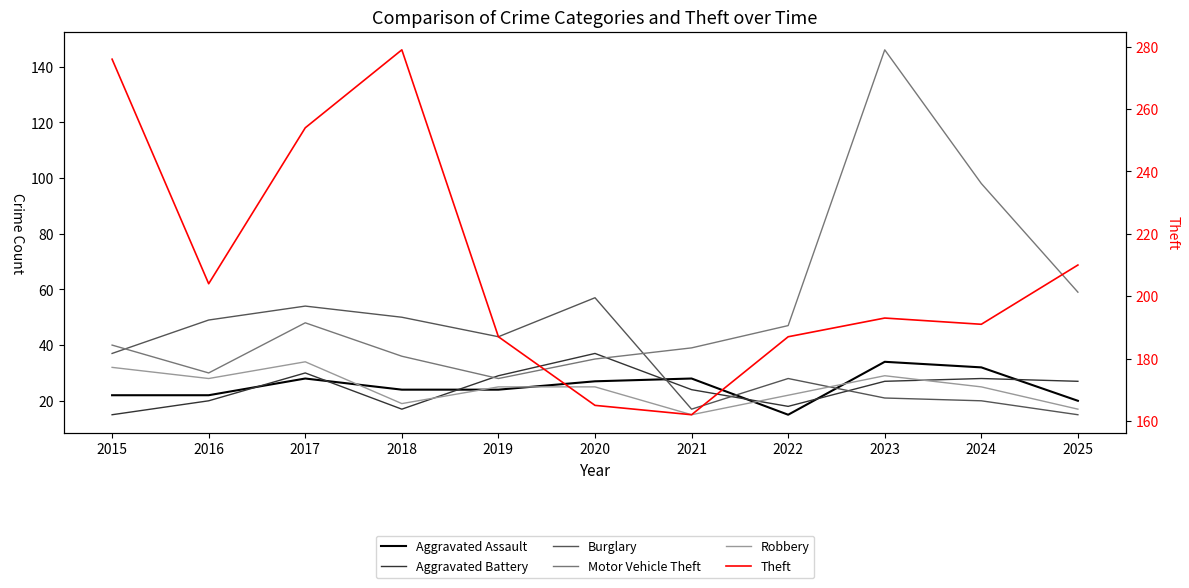

The value of Burglary at 2017 is 54. True or false?

True